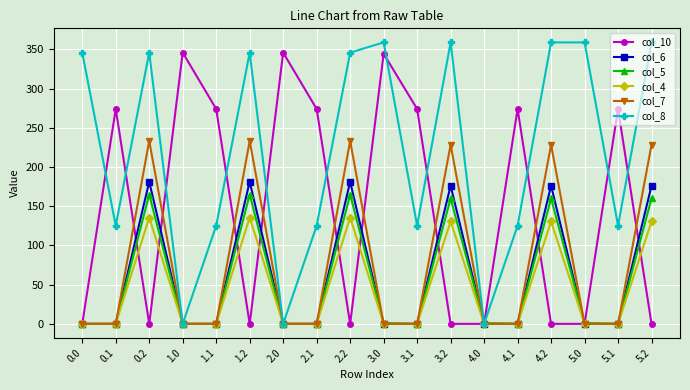

What is the label of the 10th point from the left?

3.0